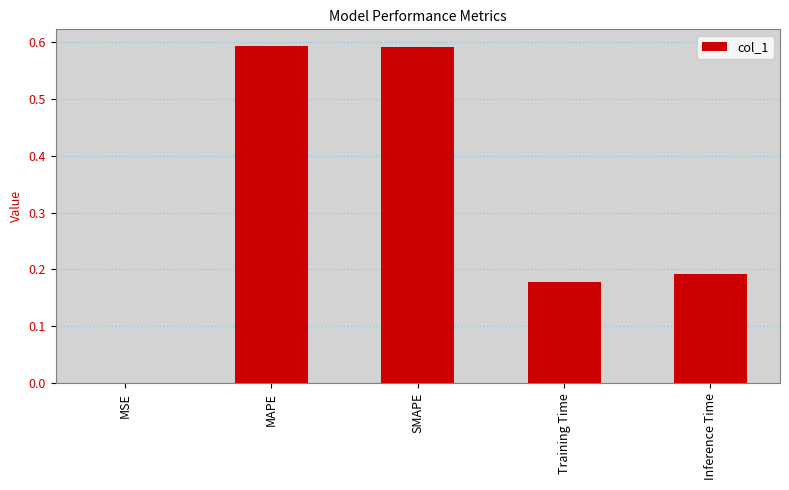

Count the number of categories in the chart.

5